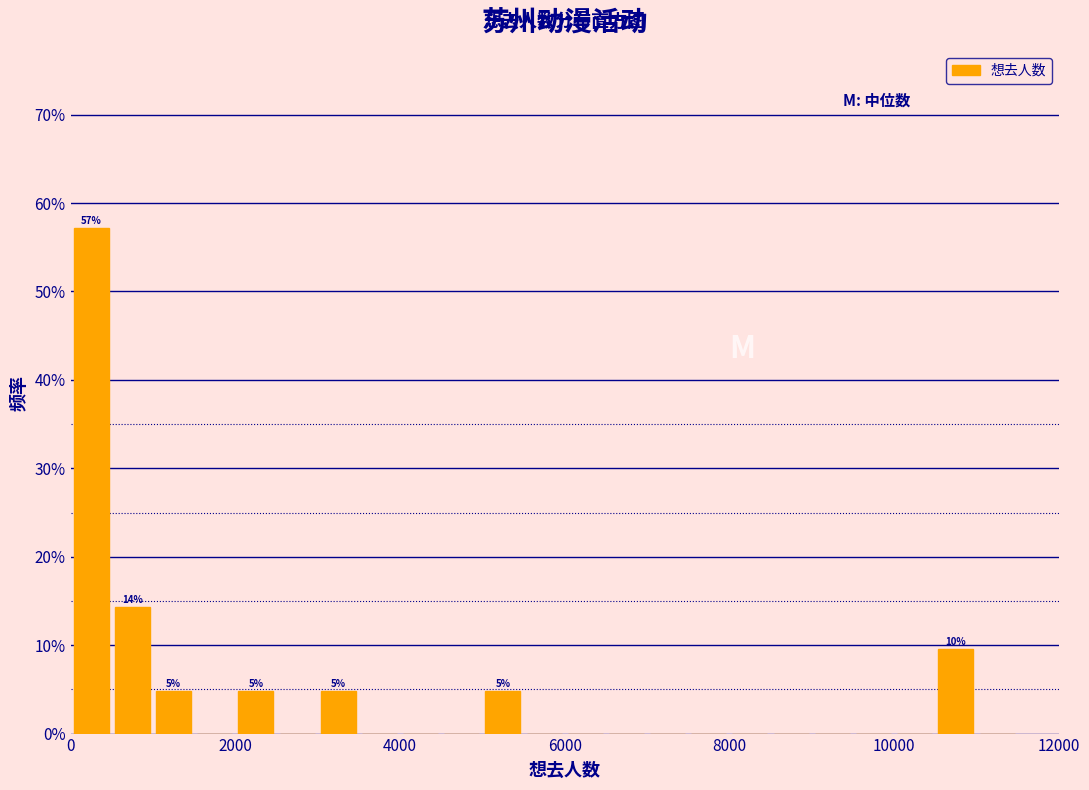

Read against the x-axis, roughly where is the centre of the tallest bar?

200